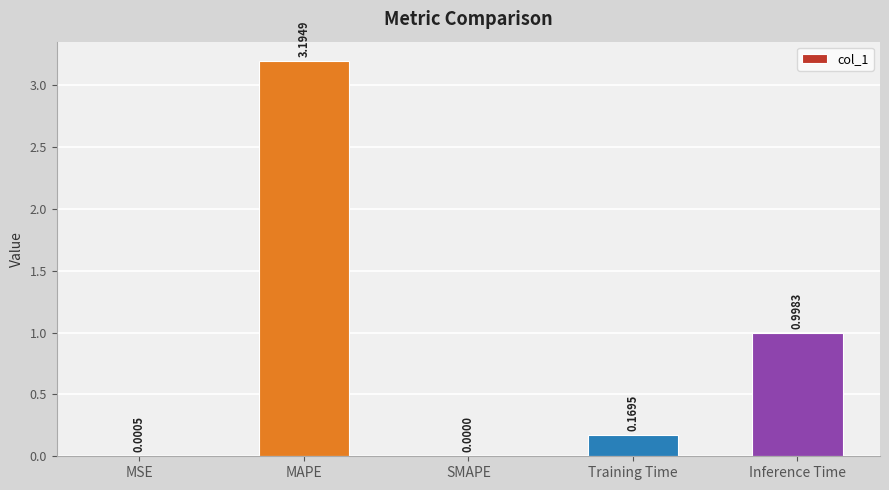

What is the difference between the values at Inference Time and MSE?

1.0